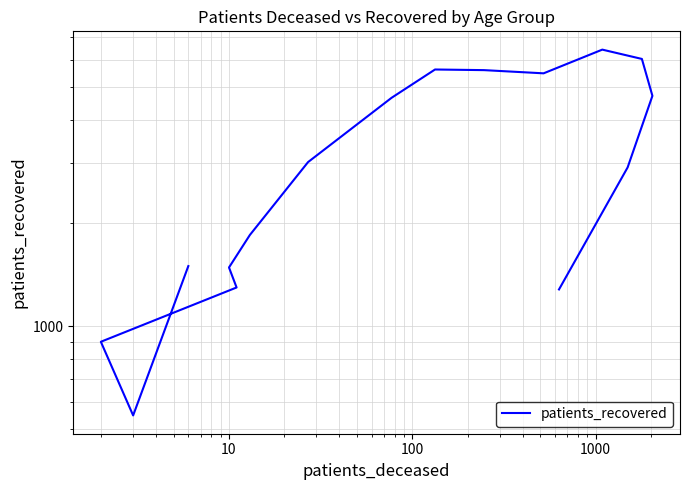

How many points are lower than both their immediate neighbors (excluding endpoints)?

2